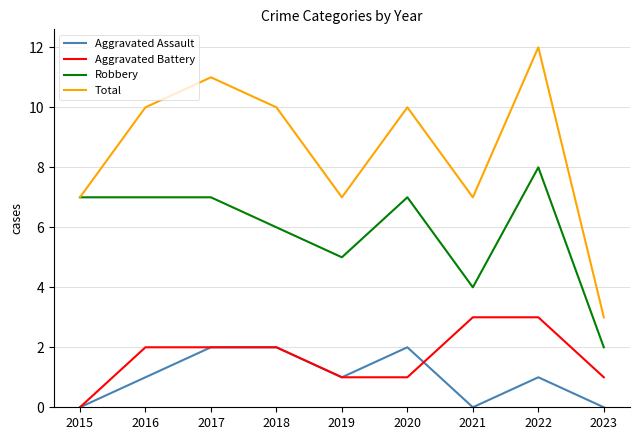

Reading left to right, extract all data points from this chart.

Aggravated Assault: 0	1	2	2	1	2	0	1	0
Aggravated Battery: 0	2	2	2	1	1	3	3	1
Robbery: 7	7	7	6	5	7	4	8	2
Total: 7	10	11	10	7	10	7	12	3